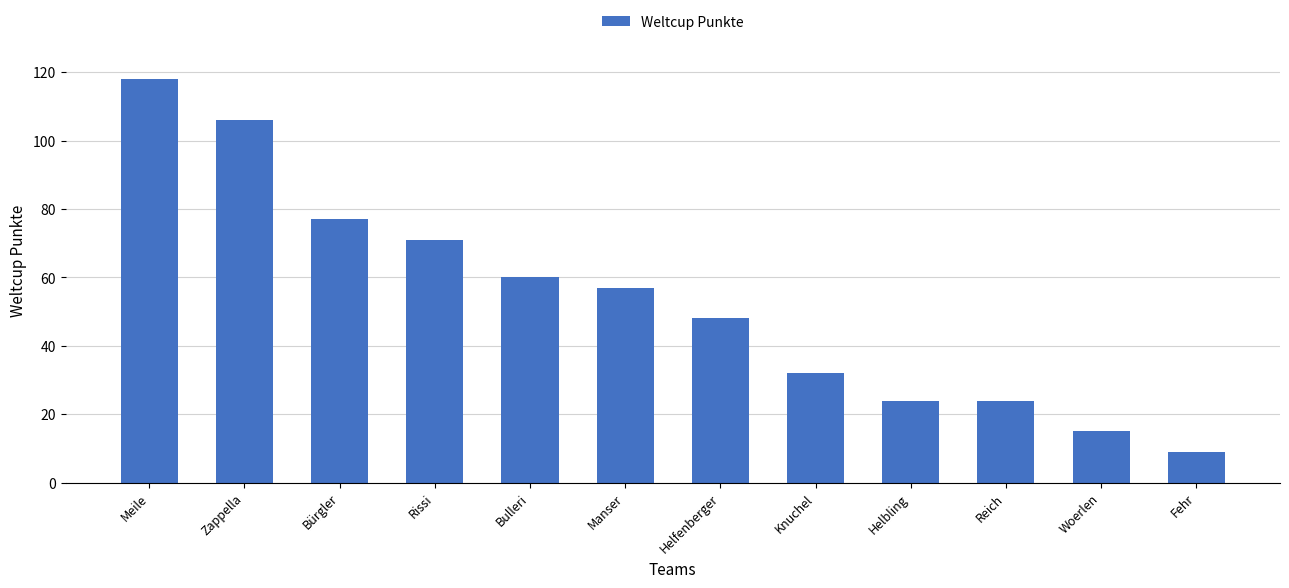

Reading right to left, transcribe all the data shown in this chart.

9	15	24	24	32	48	57	60	71	77	106	118